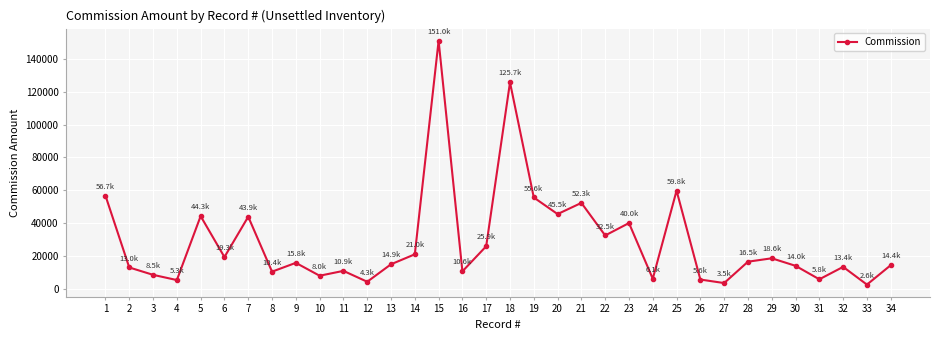

What is the sum of all values?

975811.7